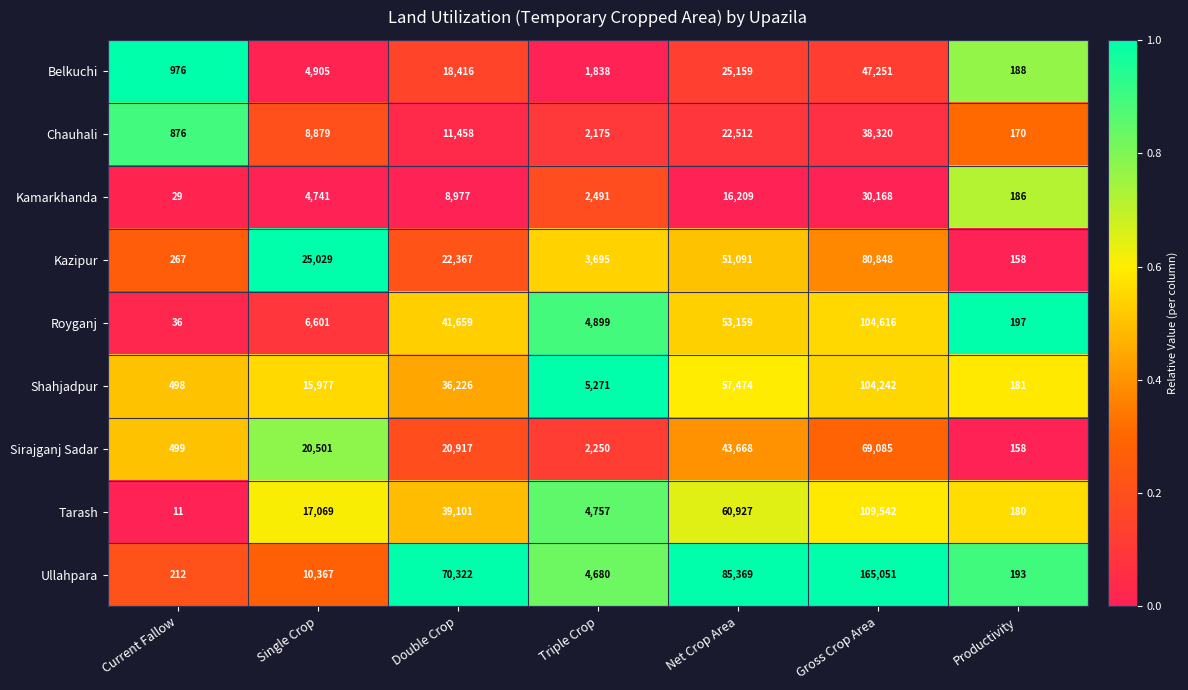

Which category has the highest value across all series?

Gross Crop Area